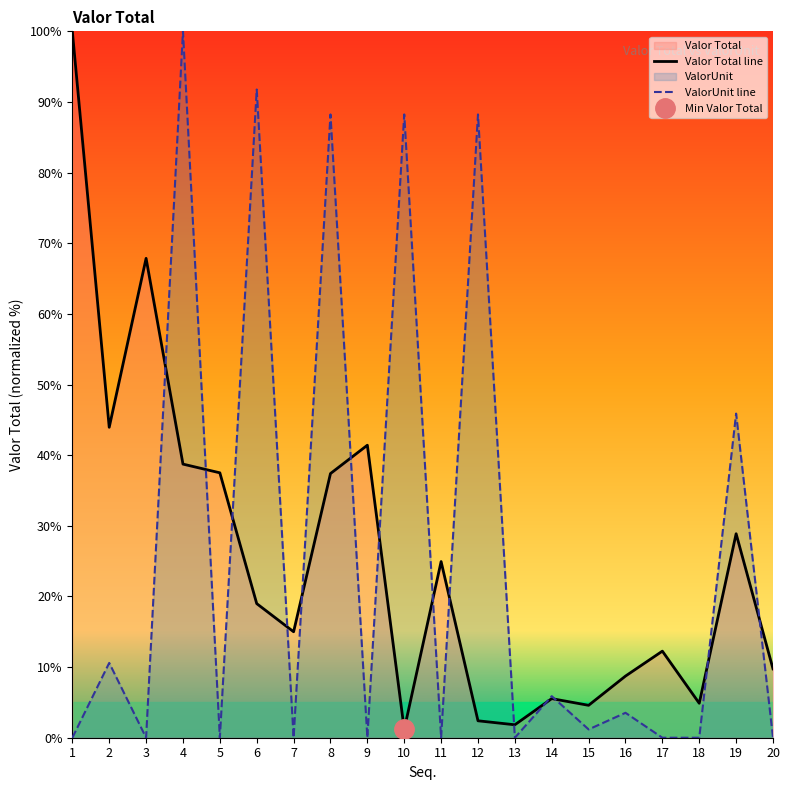

How many data points in Valor Total line are above 18?

10